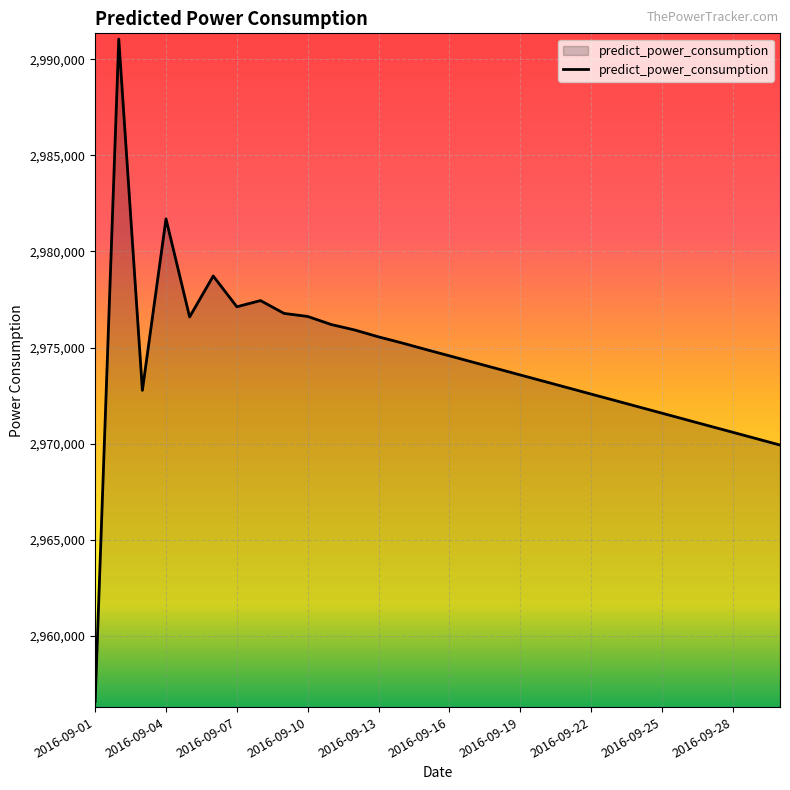

What is the difference between the maximum and minimum values?

34474